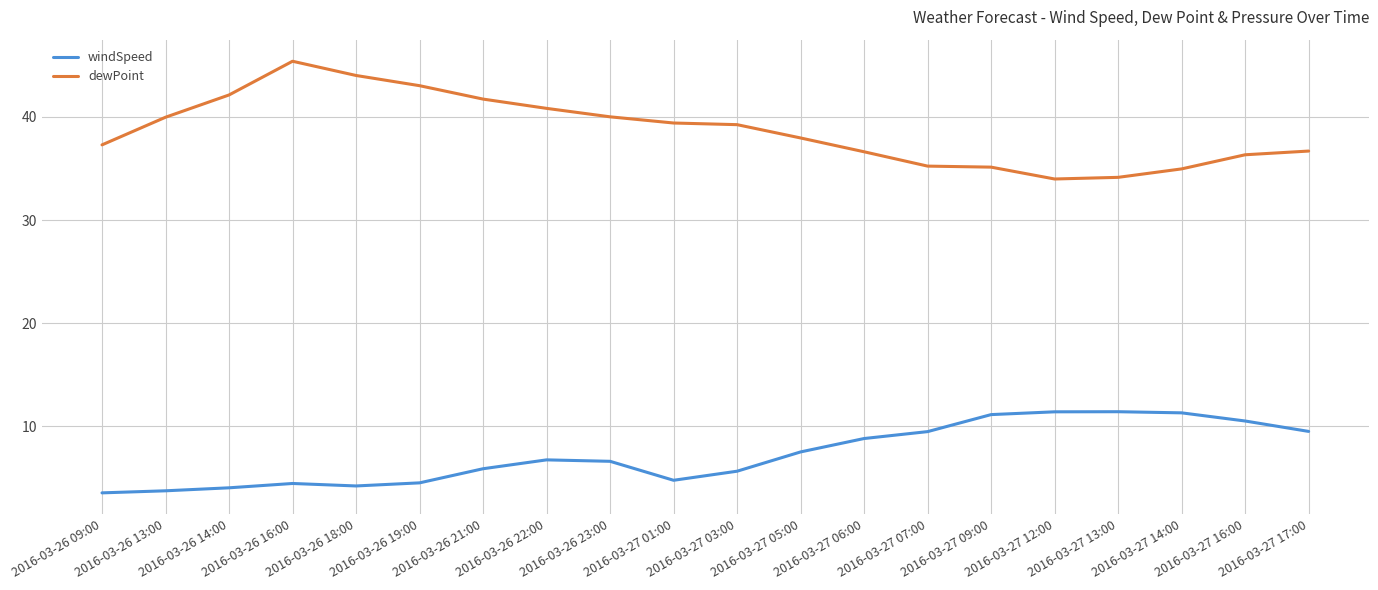

List the series in order of their overall mean, highest first.

dewPoint, windSpeed